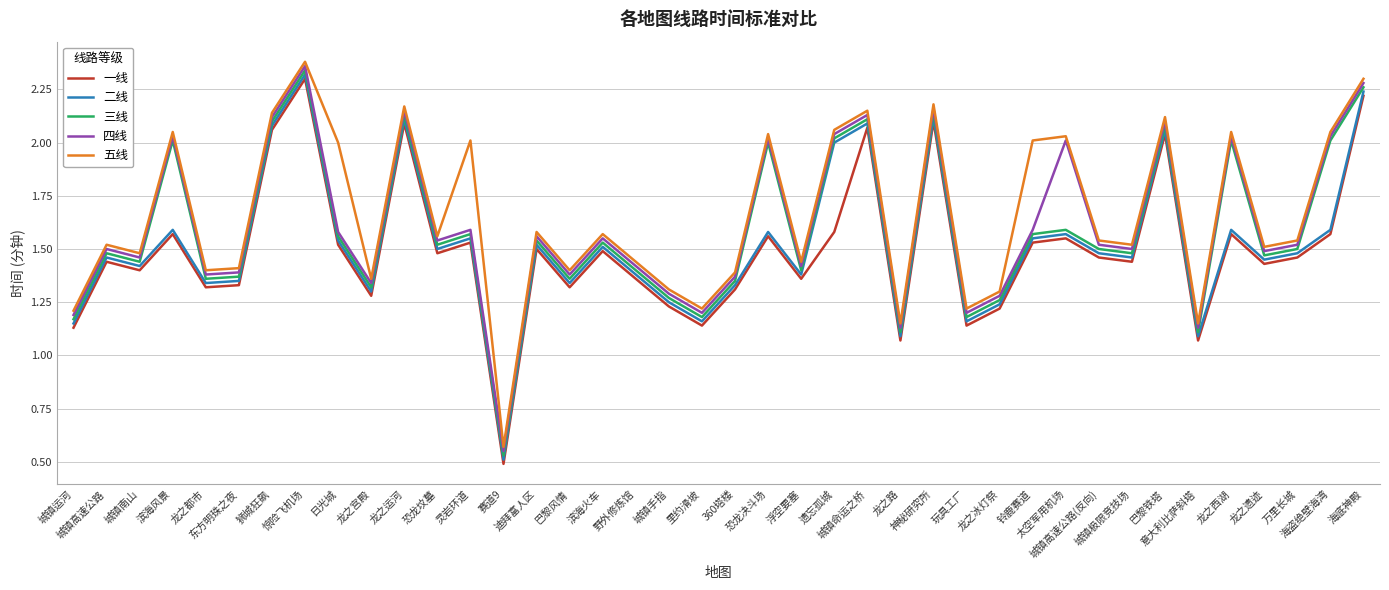

At which category is the sum across all series the highest?

惊险飞机场